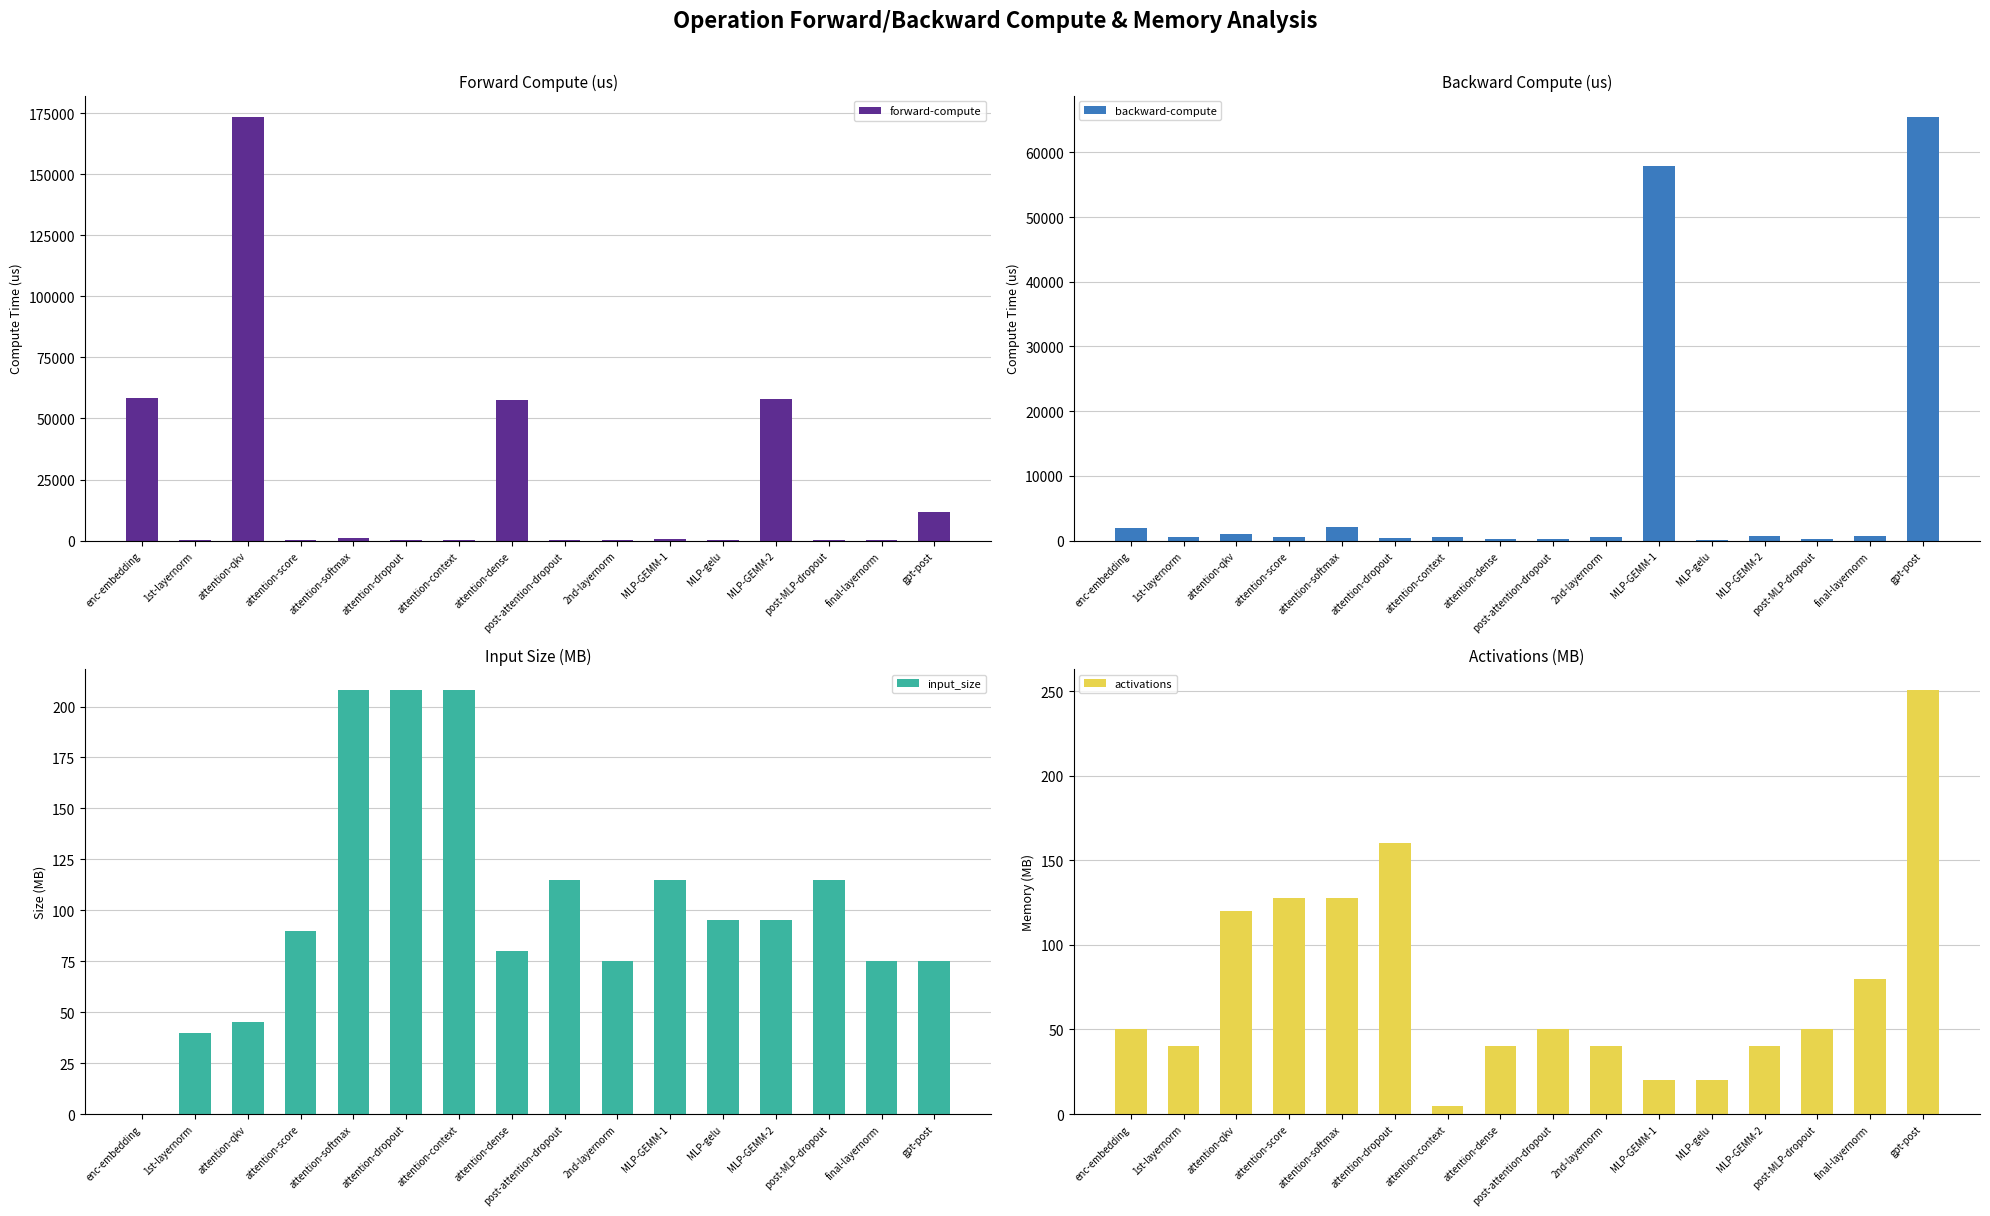

Reading left to right, list all the values displayed in this chart.

forward-compute: enc-embedding=58207.3	1st-layernorm=137.2	attention-qkv=173563.5	attention-score=293.2	attention-softmax=1217.9	attention-dropout=377.7	attention-context=278.0	attention-dense=57449.4	post-attention-dropout=374.8	2nd-layernorm=139.7	MLP-GEMM-1=703.7	MLP-gelu=54.6	MLP-GEMM-2=58050.3	post-MLP-dropout=372.9	final-layernorm=239.7	gpt-post=11744.7
backward-compute: enc-embedding=1962.5	1st-layernorm=493.3	attention-qkv=1035.0	attention-score=537.6	attention-softmax=2029.3	attention-dropout=362.9	attention-context=583.1	attention-dense=183.4	post-attention-dropout=218.8	2nd-layernorm=494.3	MLP-GEMM-1=57860.0	MLP-gelu=116.6	MLP-GEMM-2=710.3	post-MLP-dropout=217.6	final-layernorm=665.1	gpt-post=65506.9
input_size: enc-embedding=0.0	1st-layernorm=40.0	attention-qkv=45.0	attention-score=90.0	attention-softmax=208.0	attention-dropout=208.0	attention-context=208.0	attention-dense=80.0	post-attention-dropout=115.0	2nd-layernorm=75.0	MLP-GEMM-1=115.0	MLP-gelu=95.0	MLP-GEMM-2=95.0	post-MLP-dropout=115.0	final-layernorm=75.0	gpt-post=75.0
activations: enc-embedding=50.0	1st-layernorm=40.0	attention-qkv=120.0	attention-score=128.0	attention-softmax=128.0	attention-dropout=160.0	attention-context=5.0	attention-dense=40.0	post-attention-dropout=50.0	2nd-layernorm=40.0	MLP-GEMM-1=20.0	MLP-gelu=20.0	MLP-GEMM-2=40.0	post-MLP-dropout=50.0	final-layernorm=80.0	gpt-post=250.6